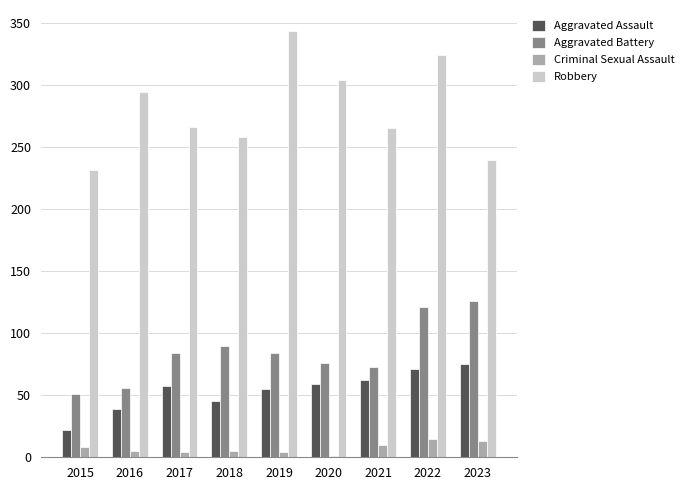

Count the number of data series in this chart.

4